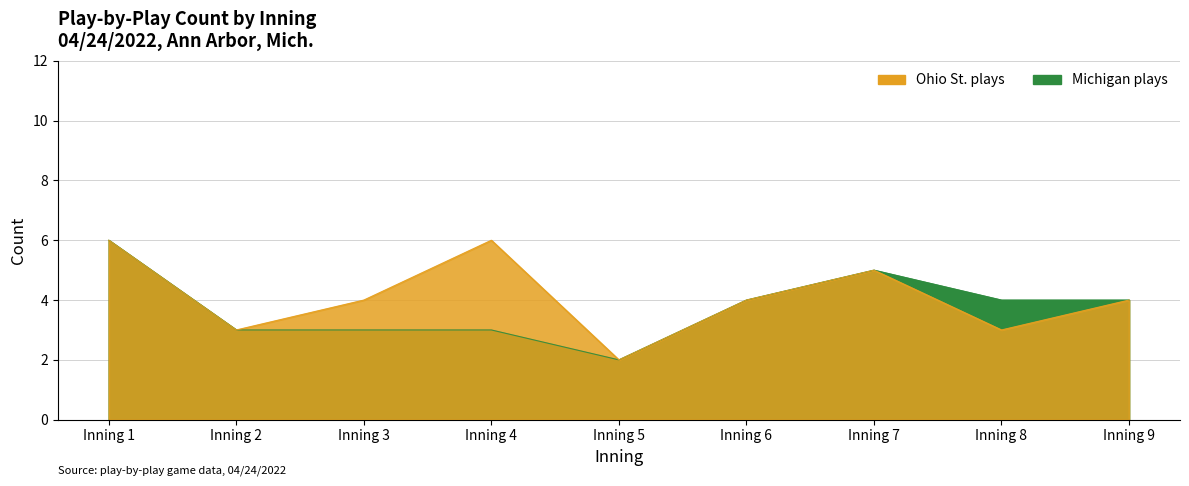

Which label corresponds to the smallest value in the chart?

Inning 5